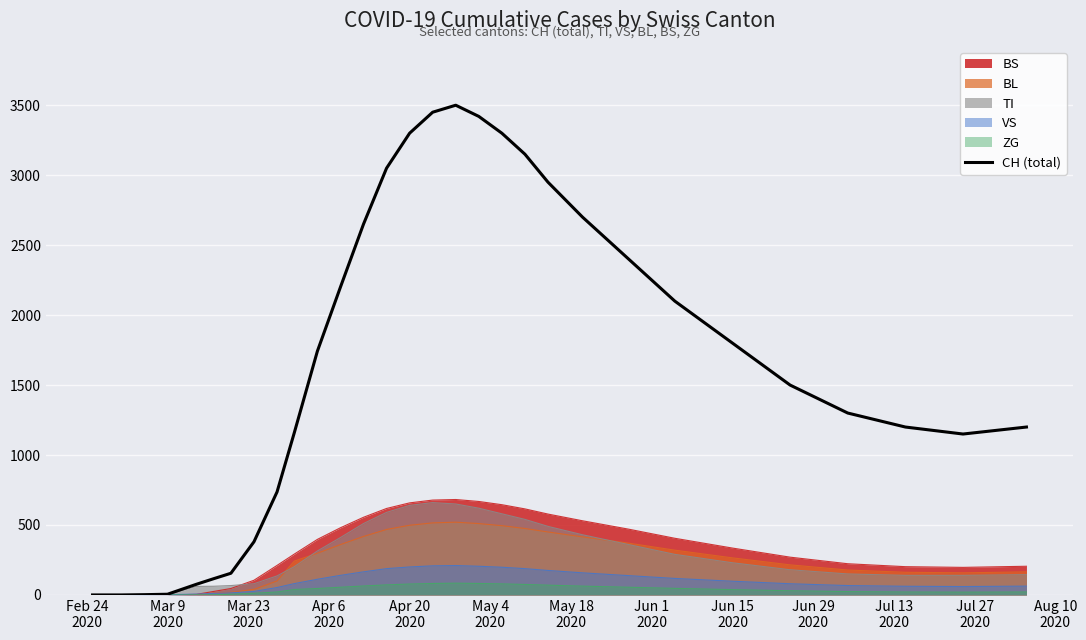

What is the sum of all values?

50692